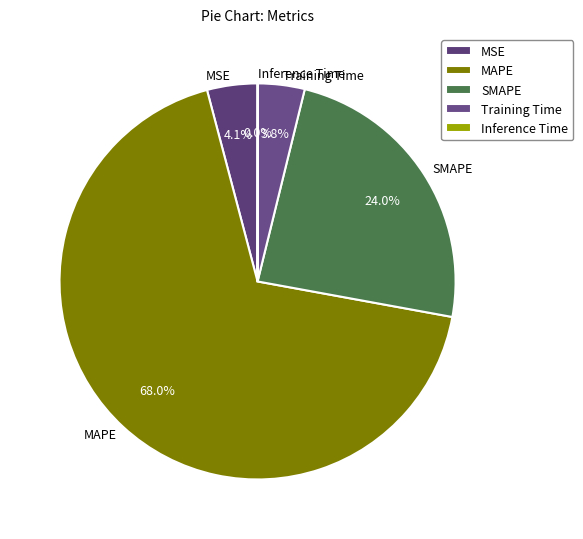

Is there any slice that represents more than half of the pie?

Yes